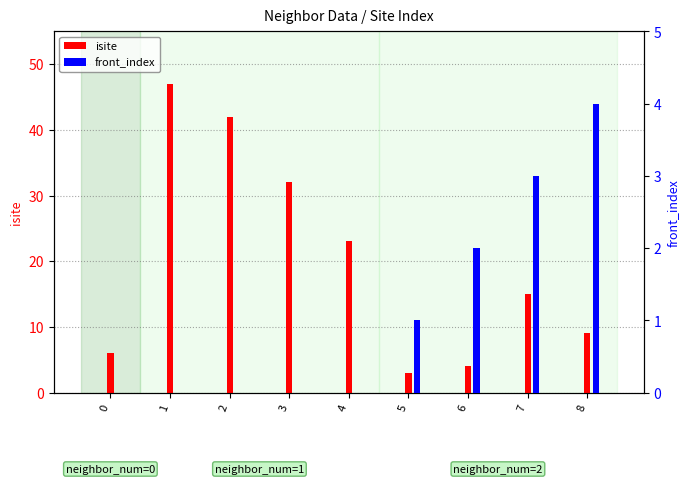

Which series has the widest spread of values?

isite